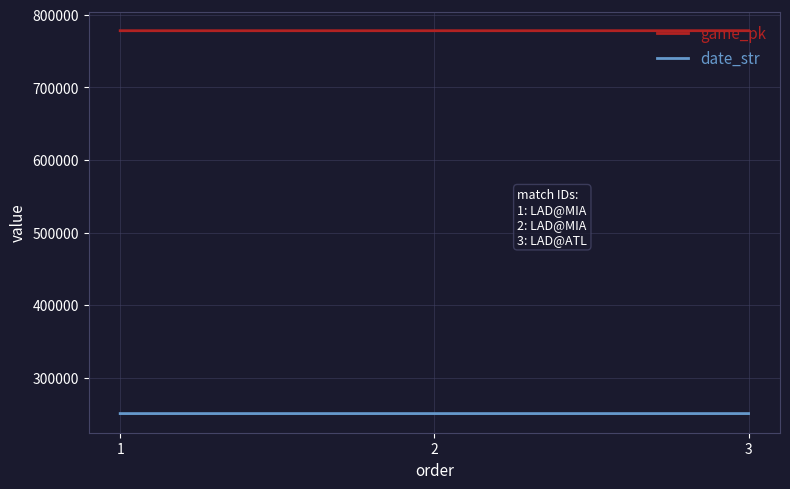

What is the highest value of the game_pk series?

778060